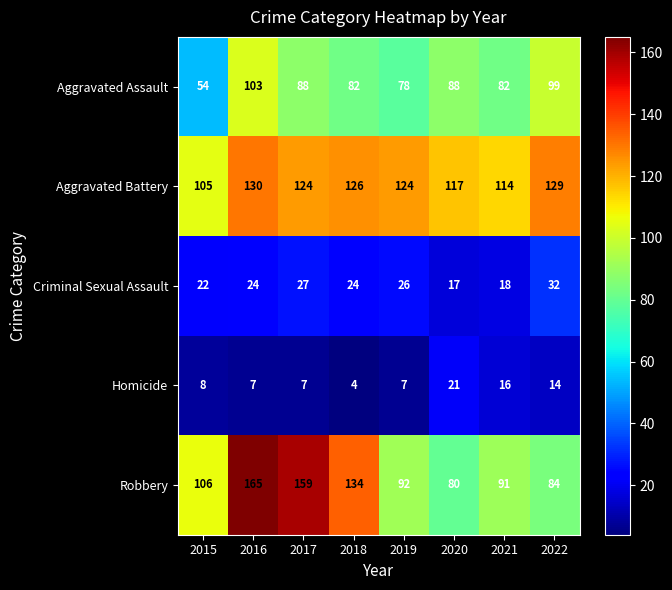

Is it true that Robbery equals 106 at 2015?

True